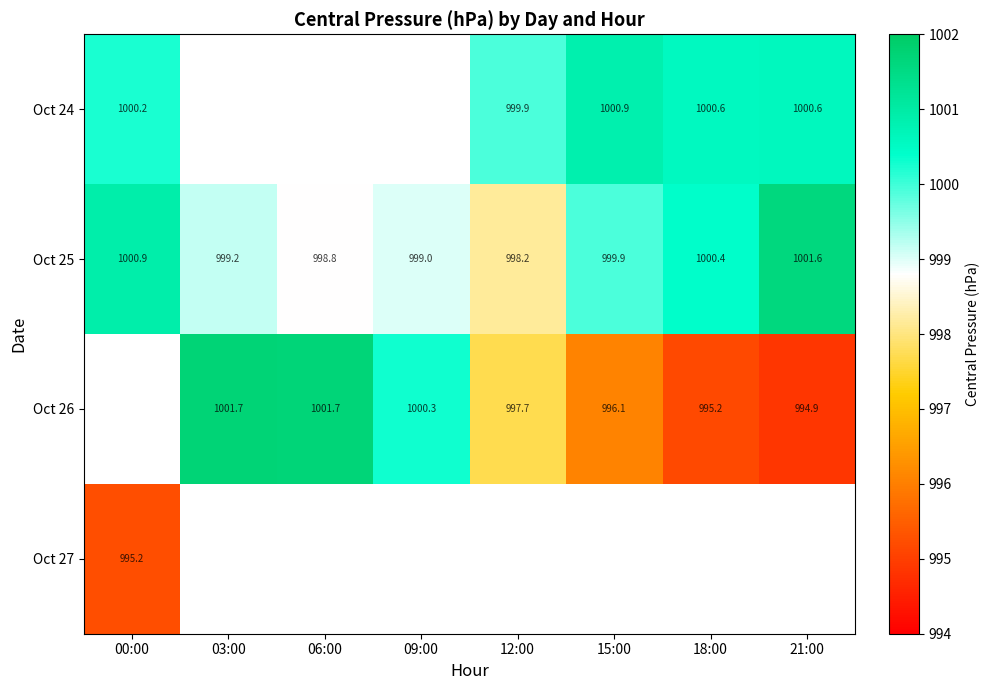

Is the value of Oct 24 at 21:00 greater than the value of Oct 27 at 00:00?

Yes